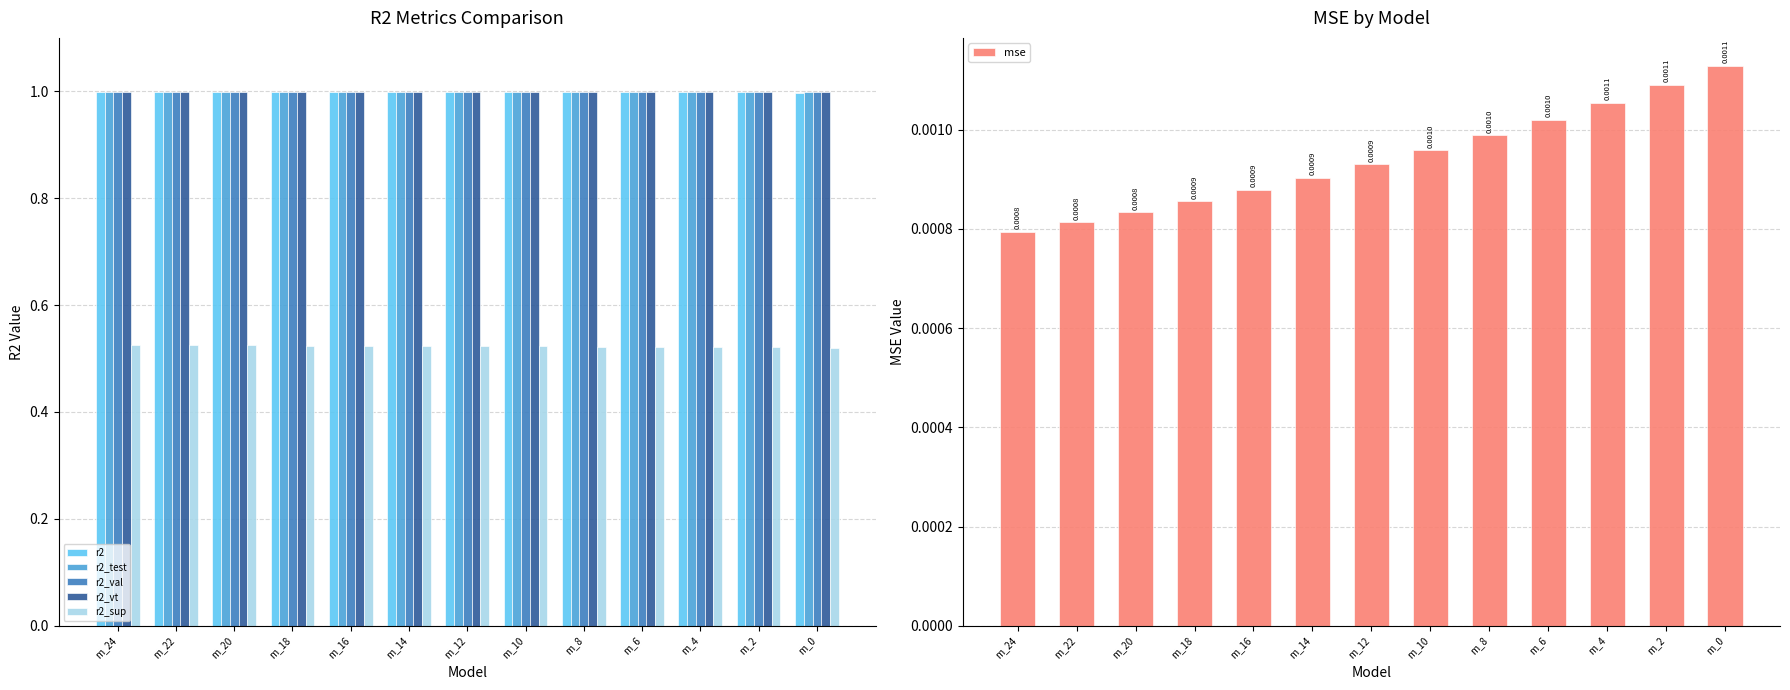

How many series are shown in this chart?

6